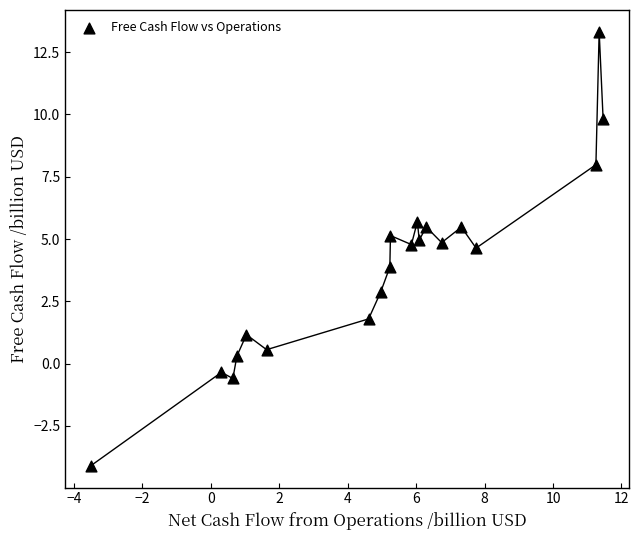

What is the range of X values (max minus min)?

15.0